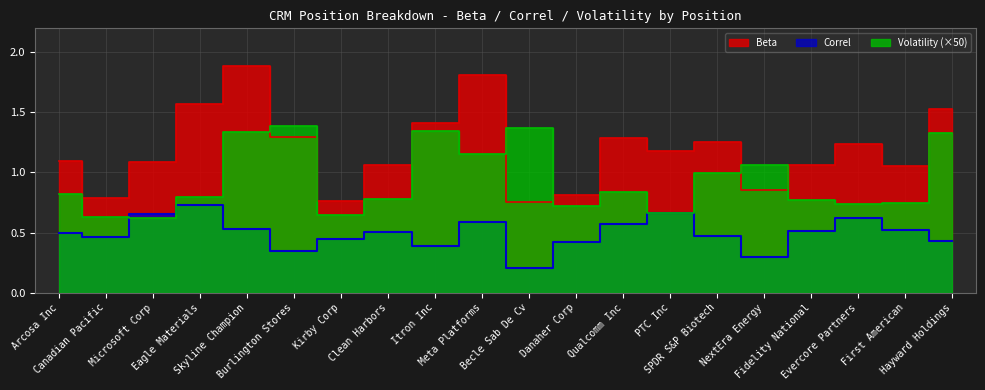

At which label is Volatility closest to 1?

SPDR S&P Biotech